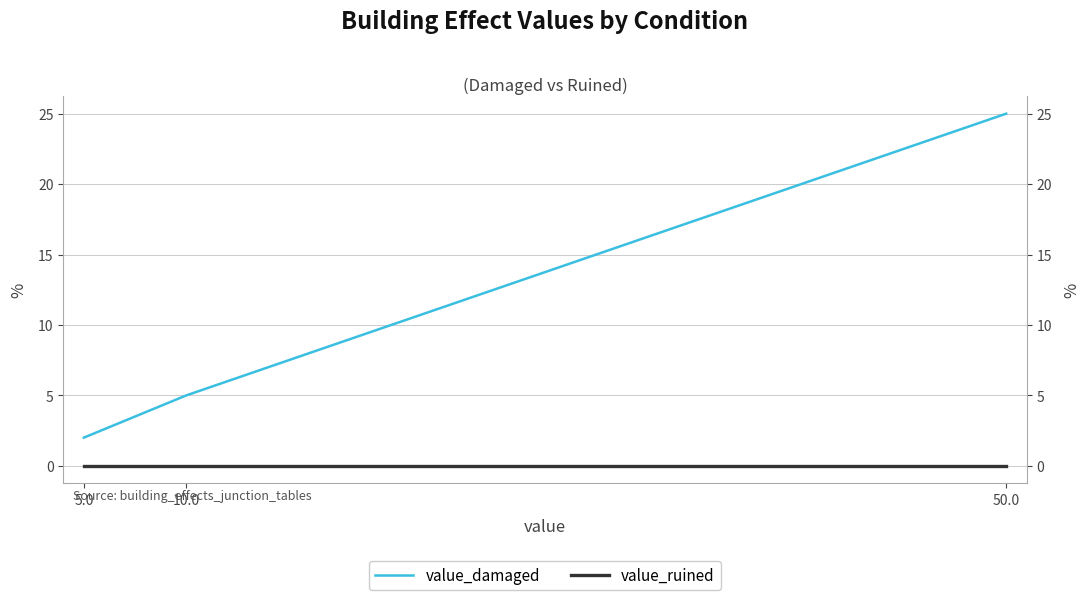

What is the spread (max minus min) of values at 50.0?

25